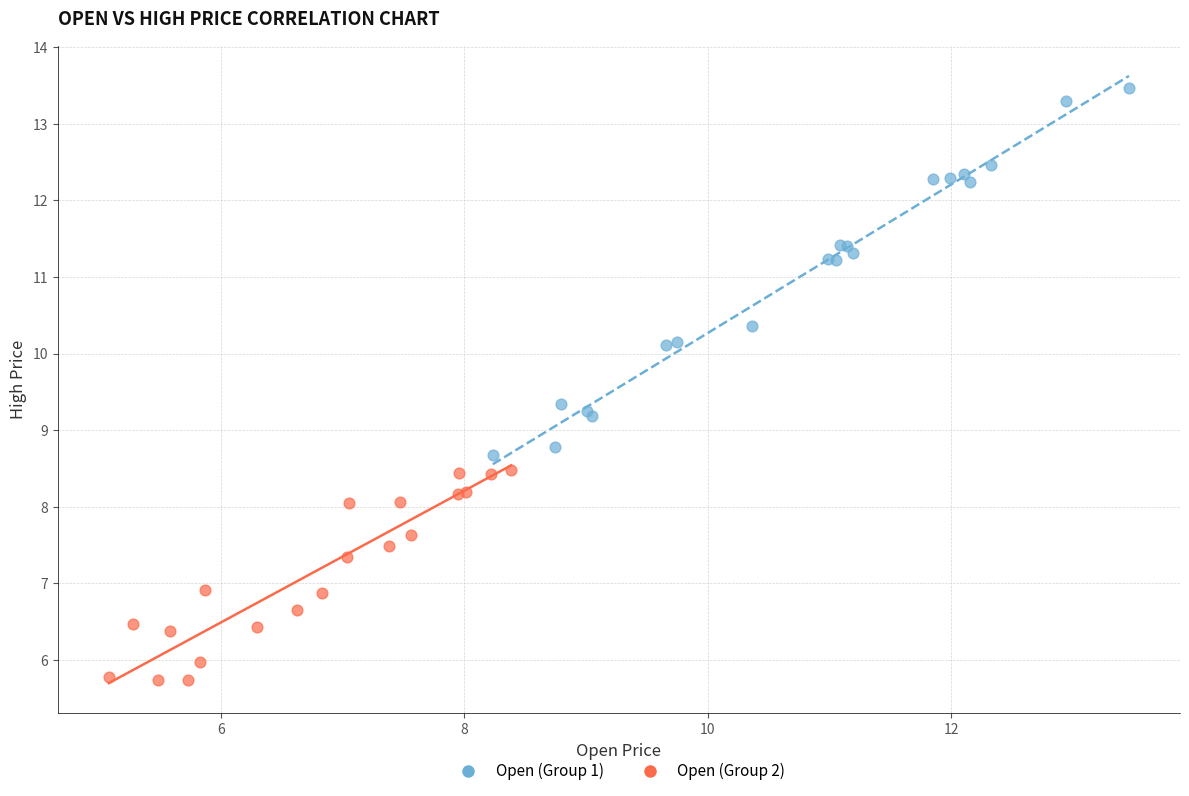

Which series reaches the maximum Y coordinate?

Open (Group 1)